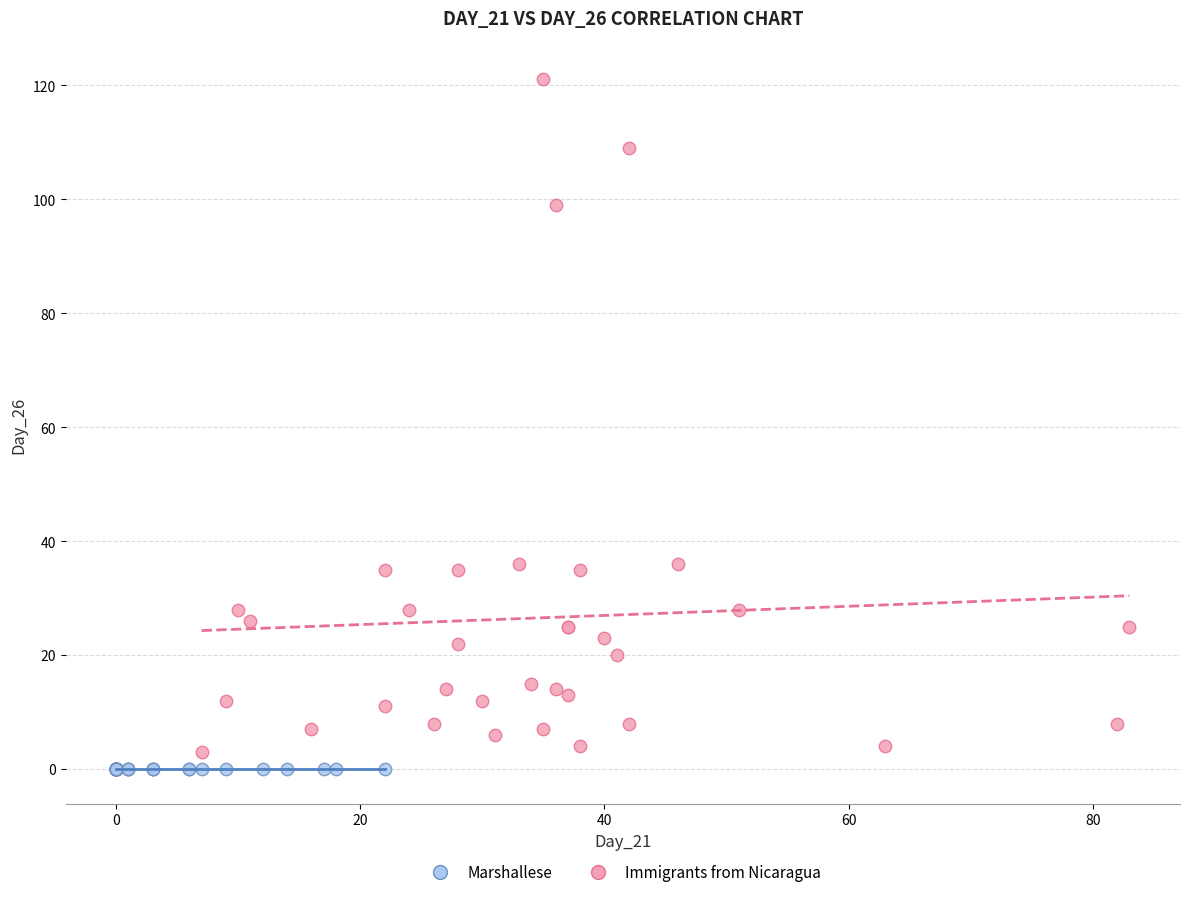

Which series contains the highest Y value?

Immigrants from Nicaragua